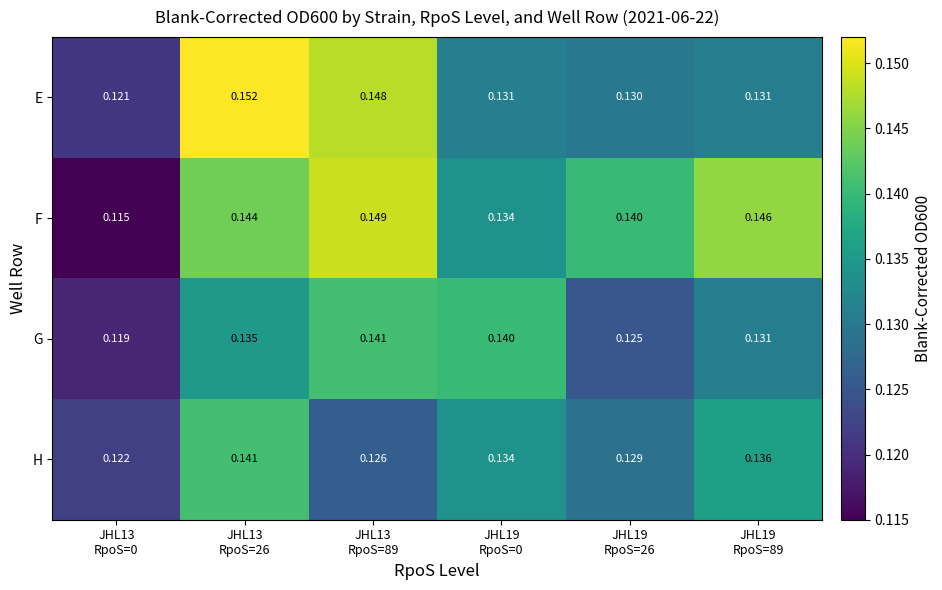

Which series has the largest range (max minus min)?

F